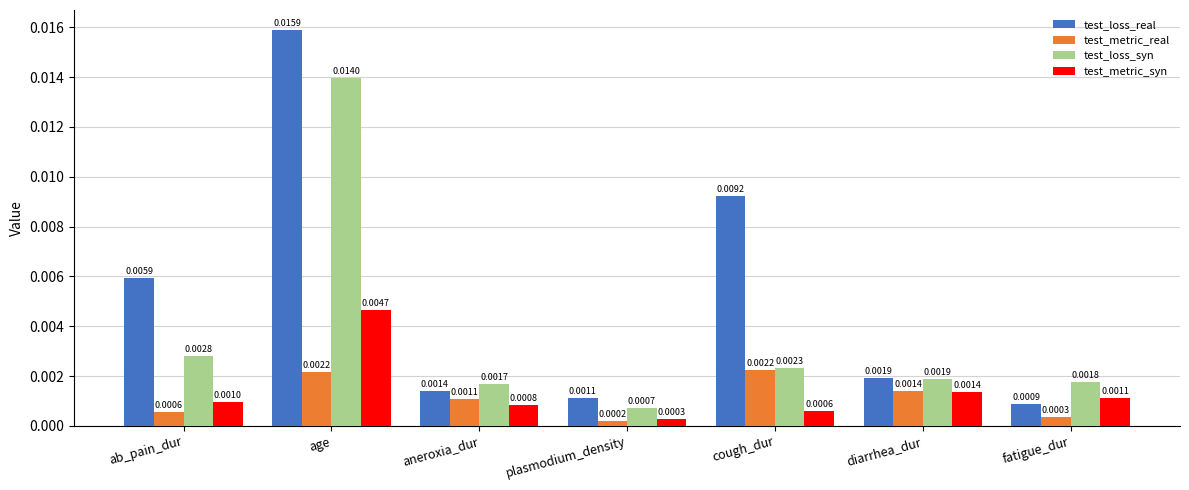

What is the label of the 2nd bar from the right?

diarrhea_dur